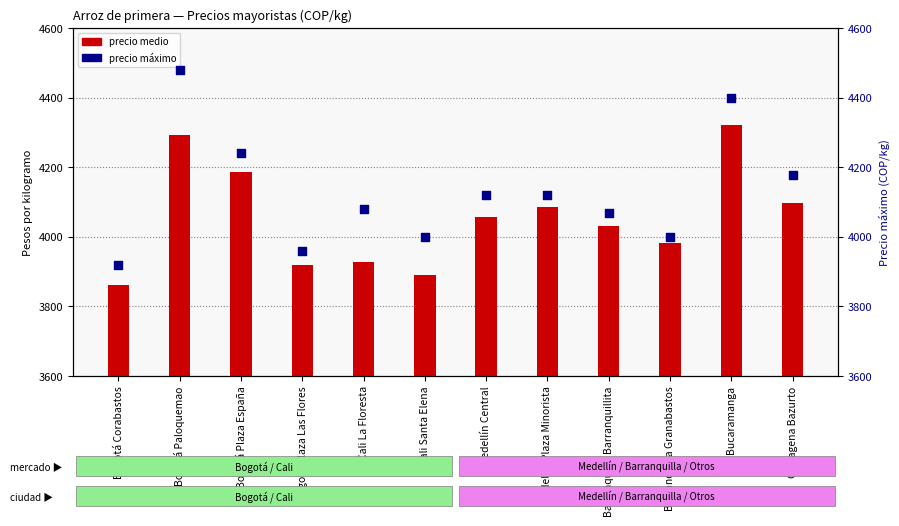

What is the ratio of the value at Bucaramanga to the value at Bogotá Paloquemao?

1.0